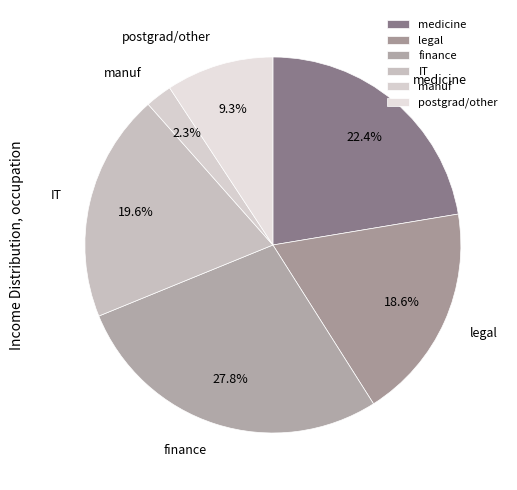

Between medicine and legal, which is larger?

medicine